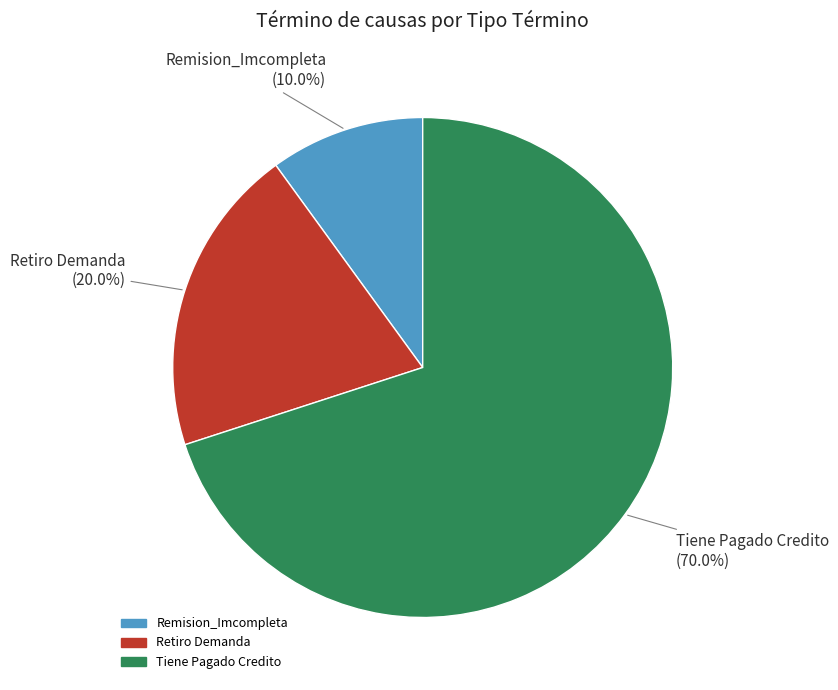

Between Remision_Imcompleta and Retiro Demanda, which is larger?

Retiro Demanda